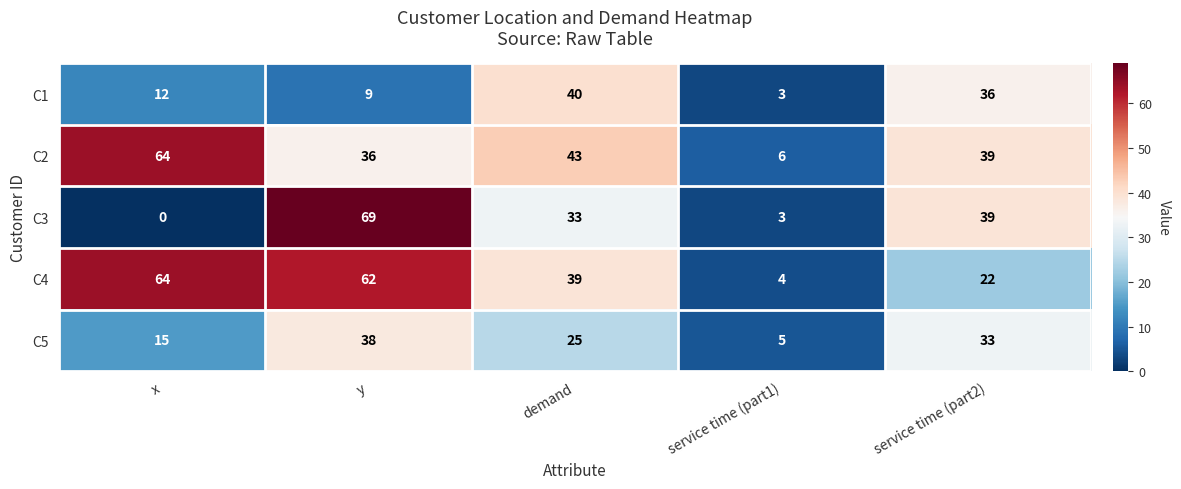

Count the number of data series in this chart.

5